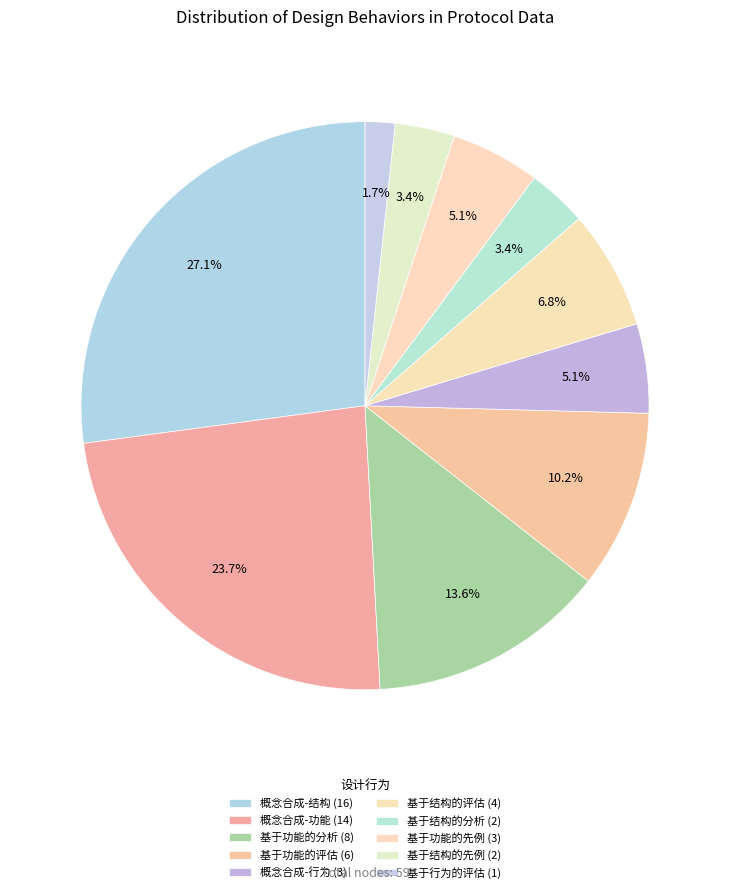

How many slices are in this pie chart?

10